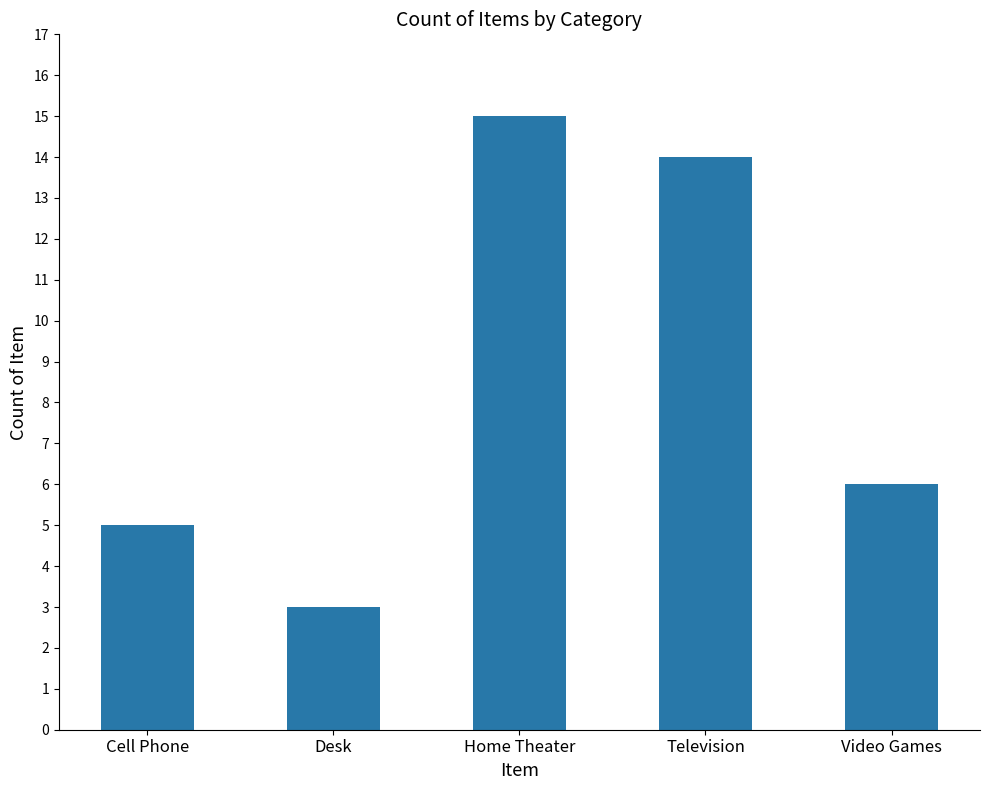

List the labels in order of value, largest first.

Home Theater, Television, Video Games, Cell Phone, Desk